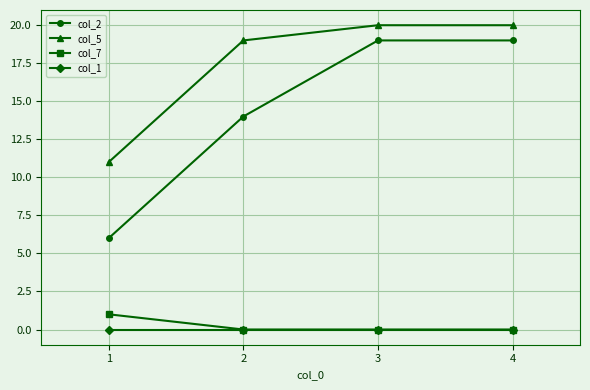

The value of col_2 at 3 is 19. True or false?

True